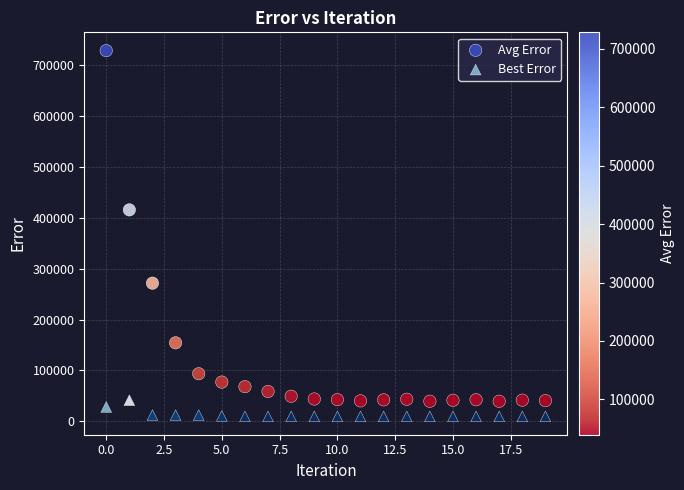

Which series has the widest spread of Y values?

Avg Error